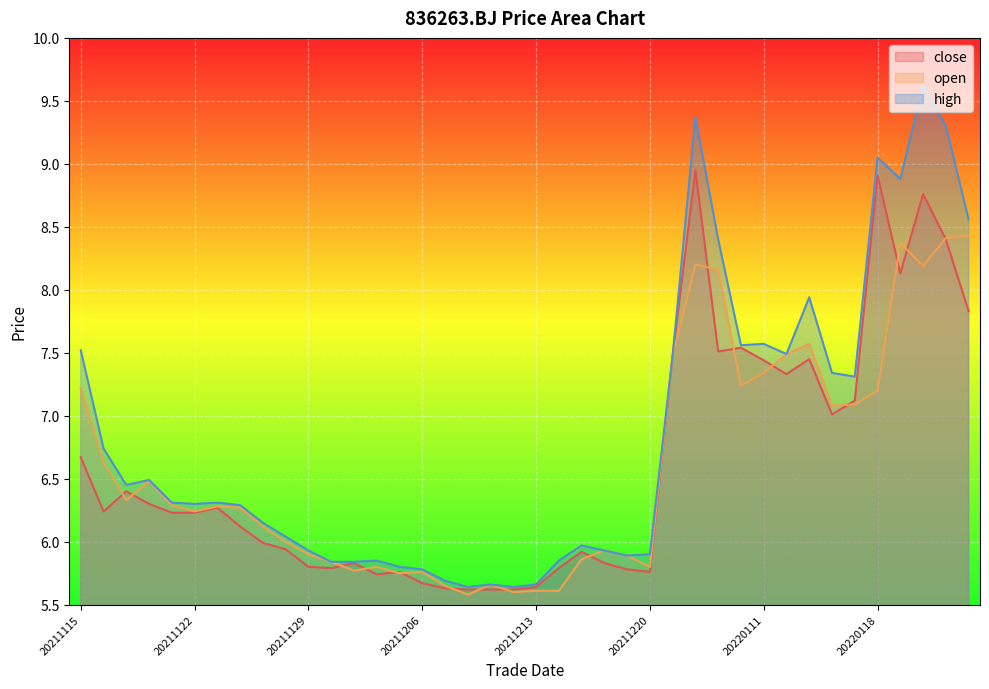

Reading left to right, list all the values displayed in this chart.

close: 6.7	6.2	6.4	6.3	6.2	6.2	6.3	6.1	6.0	5.9	5.8	5.8	5.8	5.7	5.8	5.7	5.6	5.6	5.6	5.6	5.6	5.8	5.9	5.8	5.8	5.8	7.5	8.9	7.5	7.5	7.4	7.3	7.5	7.0	7.1	8.9	8.1	8.8	8.4	7.8
open: 7.2	6.6	6.3	6.5	6.3	6.2	6.3	6.3	6.1	6.0	5.9	5.8	5.8	5.8	5.8	5.8	5.7	5.6	5.7	5.6	5.6	5.6	5.9	5.9	5.9	5.8	7.5	8.2	8.2	7.2	7.3	7.5	7.6	7.1	7.1	7.2	8.4	8.2	8.4	8.4
high: 7.5	6.7	6.5	6.5	6.3	6.3	6.3	6.3	6.2	6.0	5.9	5.8	5.8	5.8	5.8	5.8	5.7	5.6	5.7	5.6	5.7	5.8	6.0	5.9	5.9	5.9	7.5	9.4	8.4	7.6	7.6	7.5	7.9	7.3	7.3	9.1	8.9	9.6	9.3	8.6